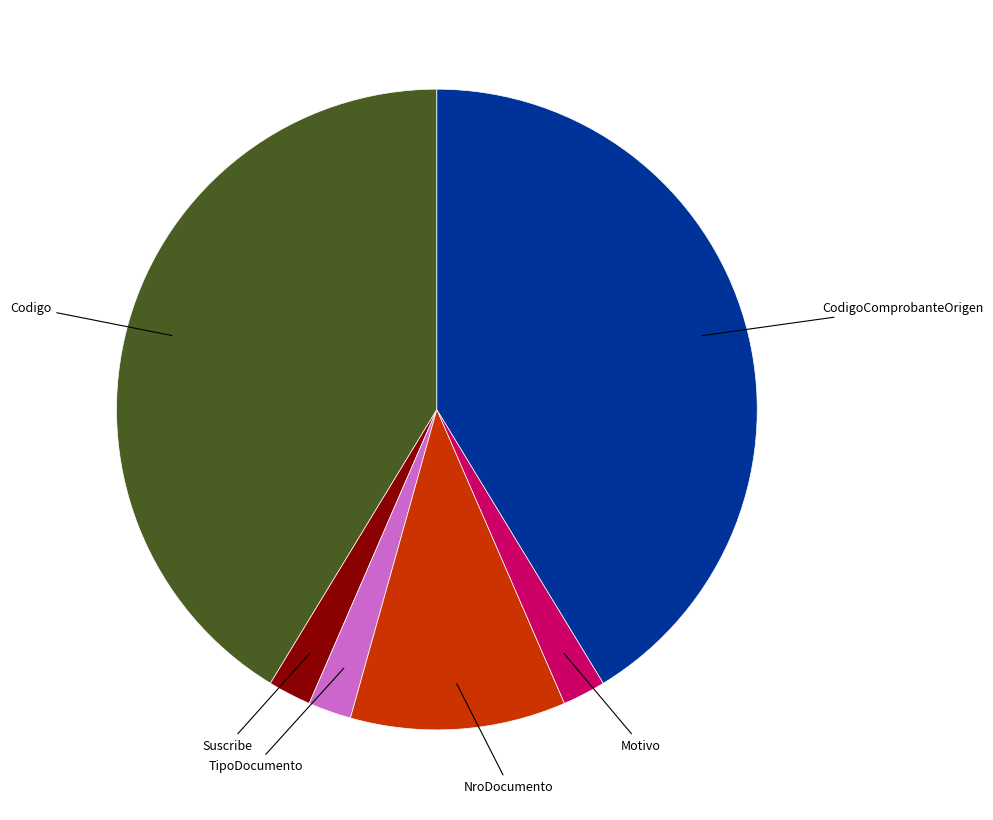

Is there a majority slice in this chart?

No